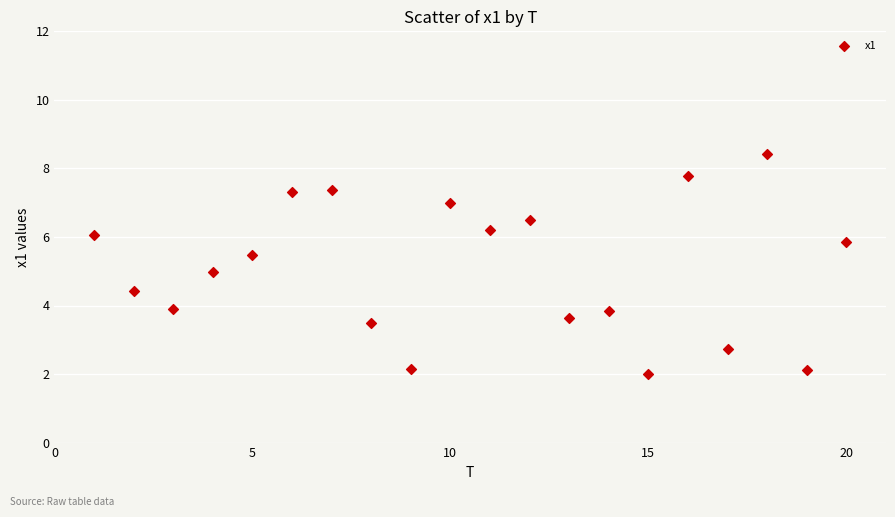

What is the range of X values (max minus min)?

19.0